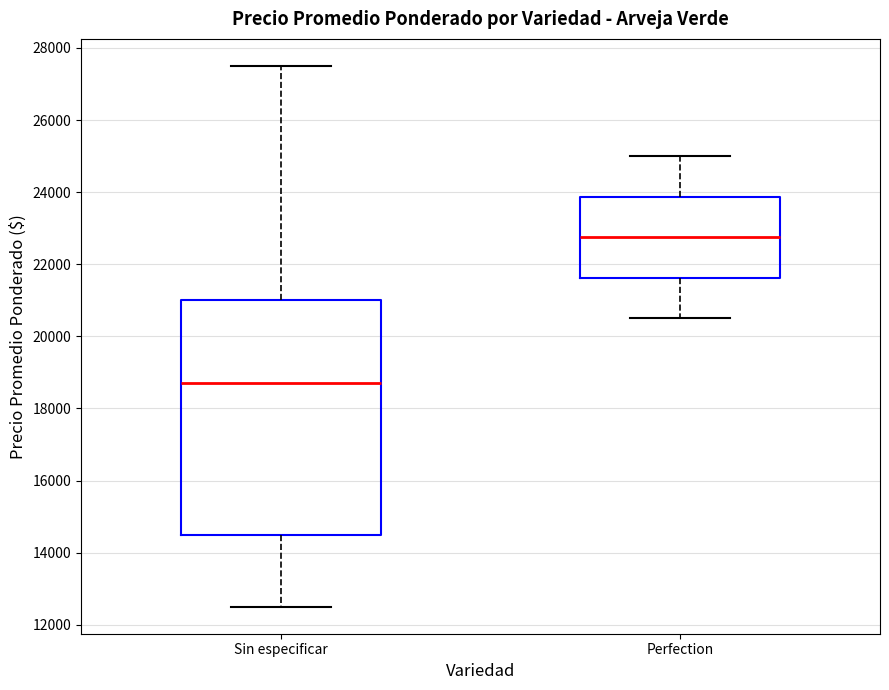

Where is the upper edge of the box for Perfection on the y-axis? The values are not printed on the chart, so give them approximately, as read against the axis.

23800